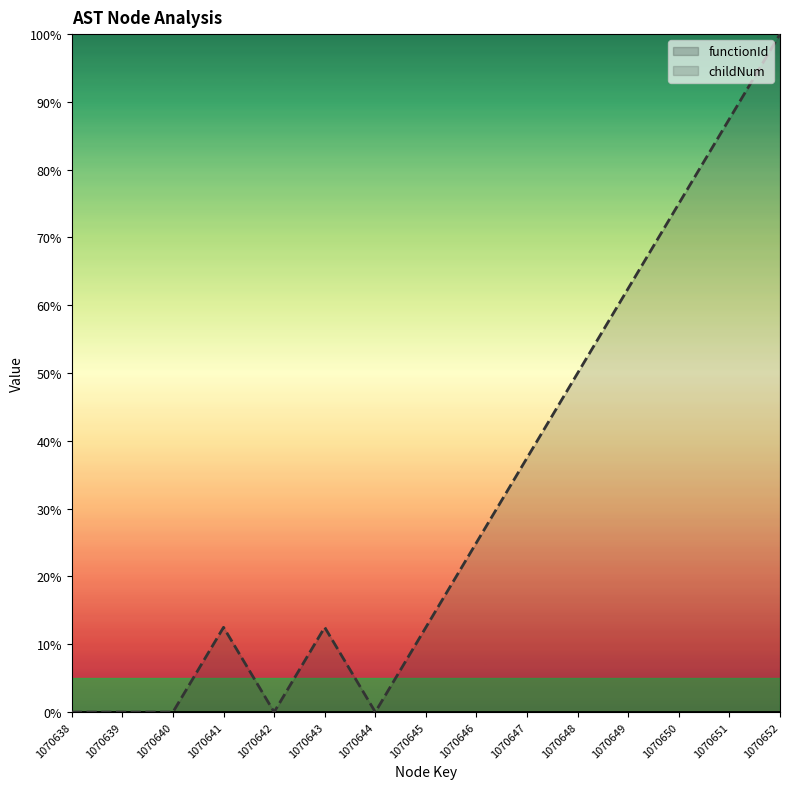

True or false: childNum and functionId cross at least once.

False